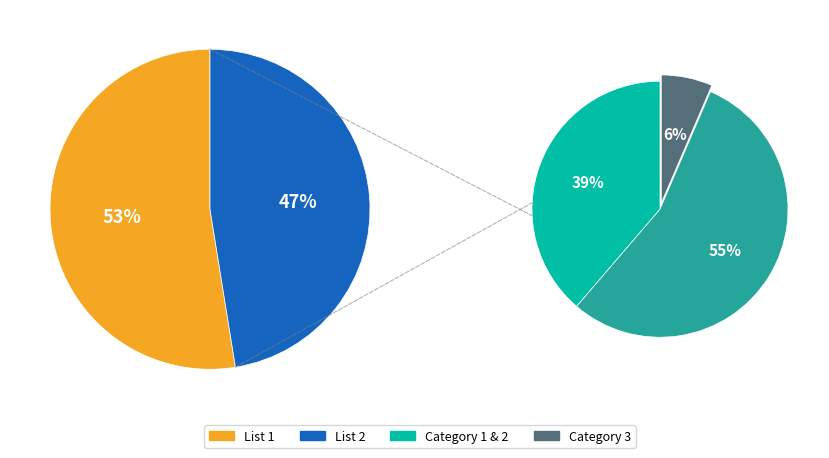

Approximately how many times larger is the value at List 1 compared to List 2?

1.1